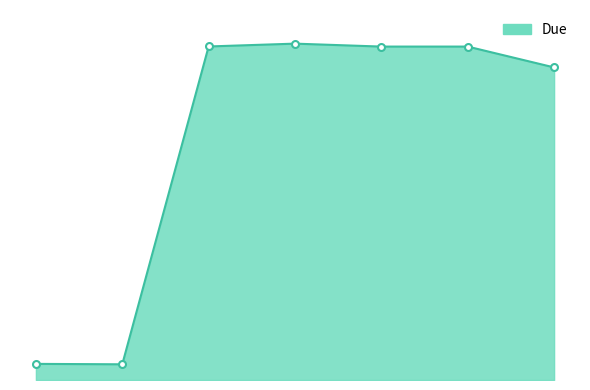

Does the chart have visible grid lines?

No